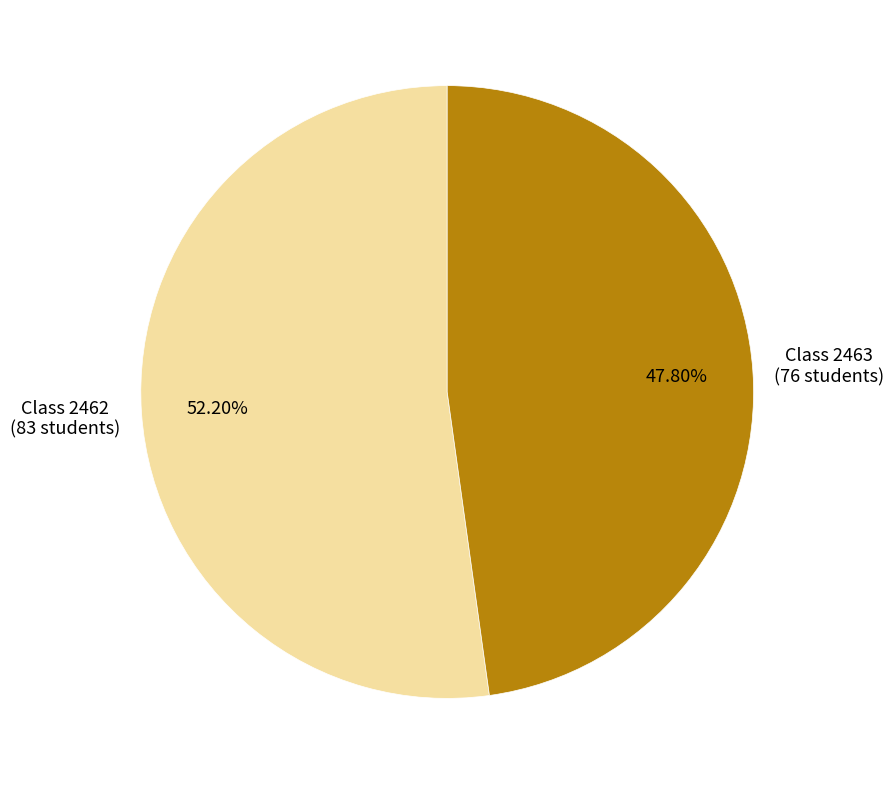

Do Class 2462 and Class 2463 together represent more than half of the pie?

Yes